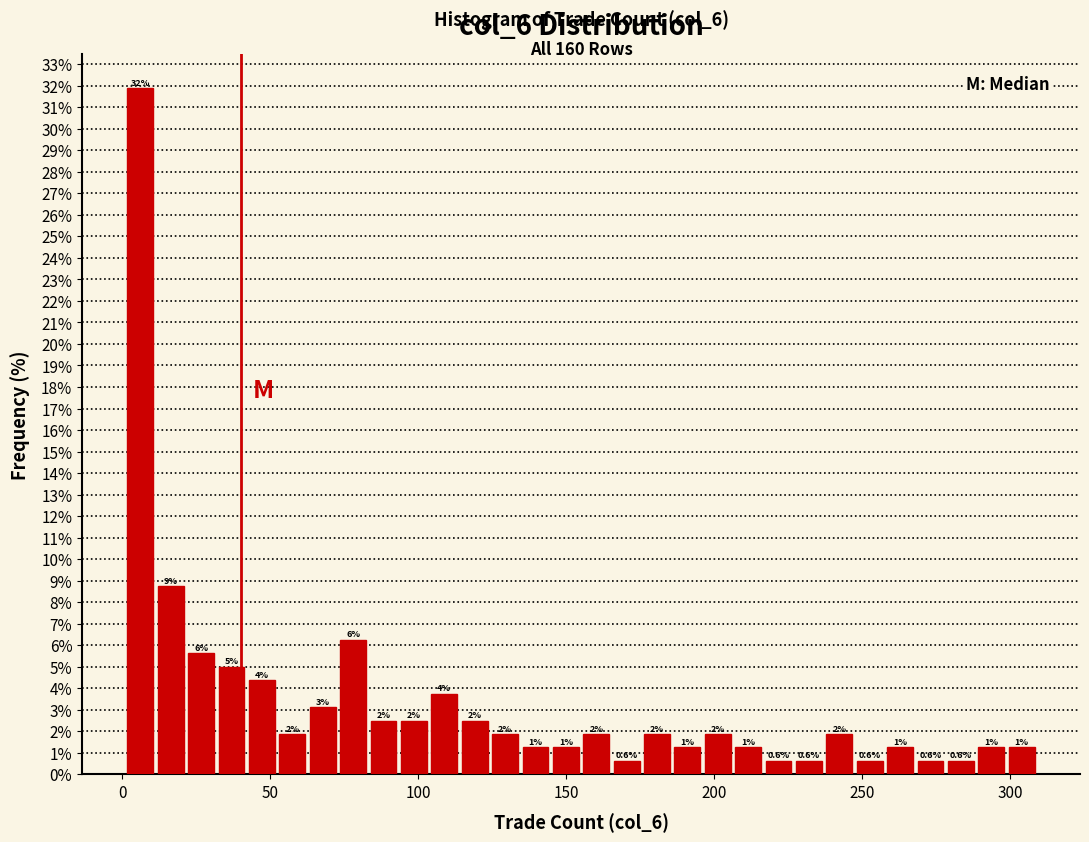

Read against the x-axis, roughly where is the centre of the tallest bar?

5